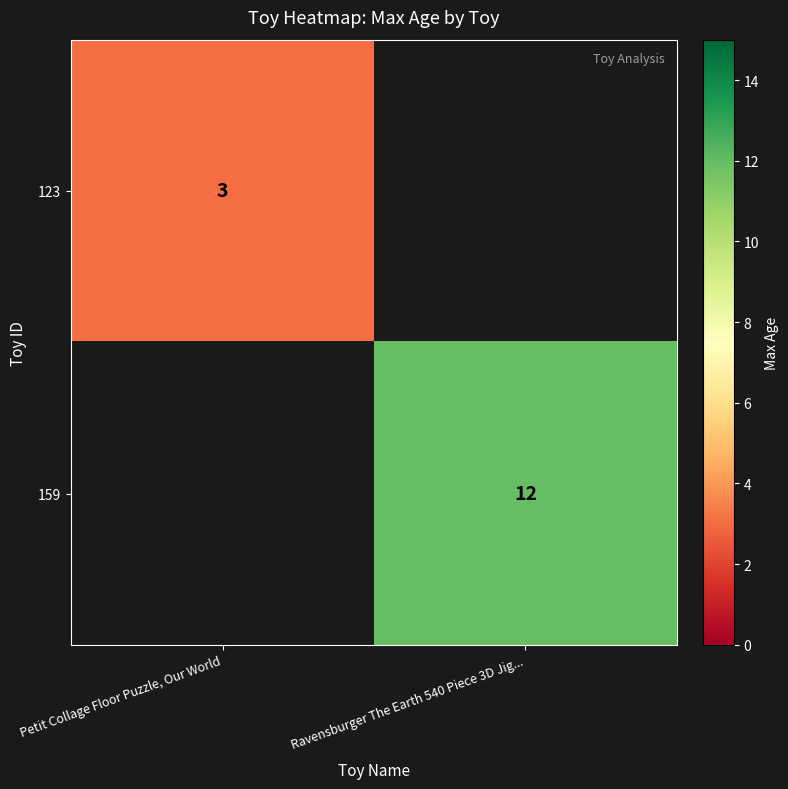

How many categories are shown in the chart?

2